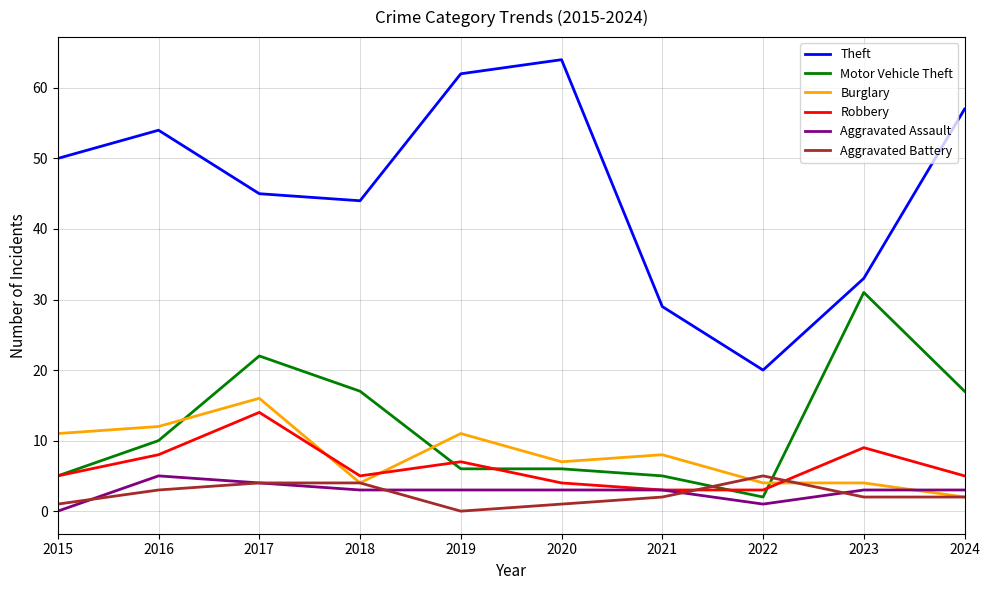

At which category is the sum across all series the highest?

2017